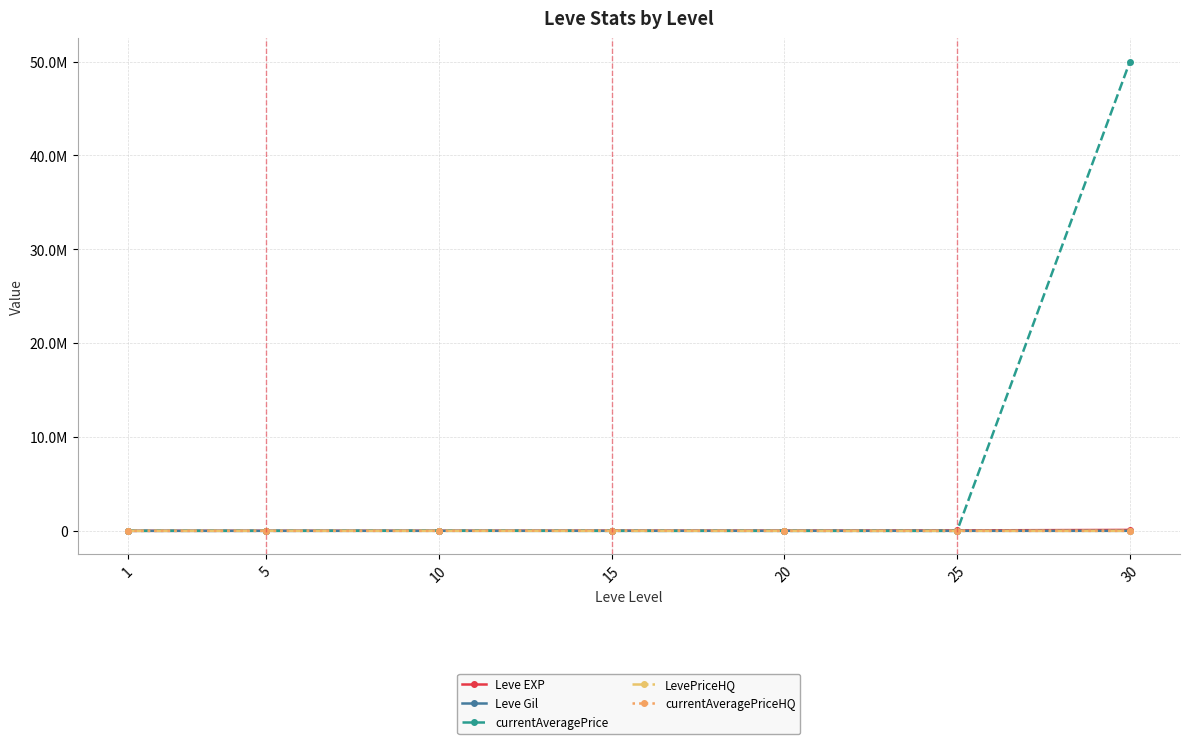

What are all the series names shown in the legend?

Leve EXP, Leve Gil, currentAveragePrice, LevePriceHQ, currentAveragePriceHQ